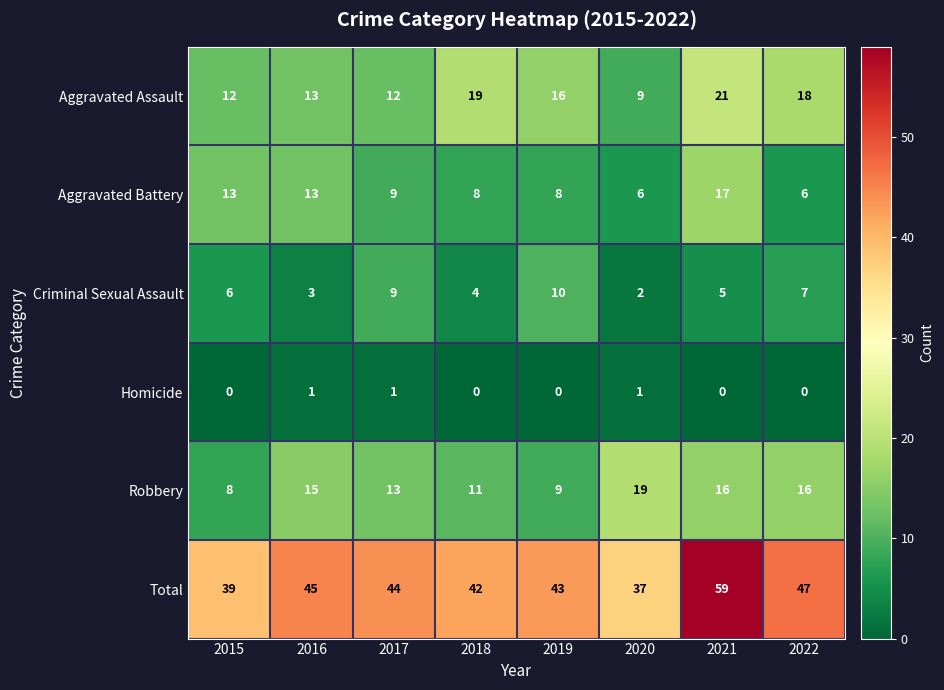

Which series changed the most between 2016 and 2018?

Aggravated Assault